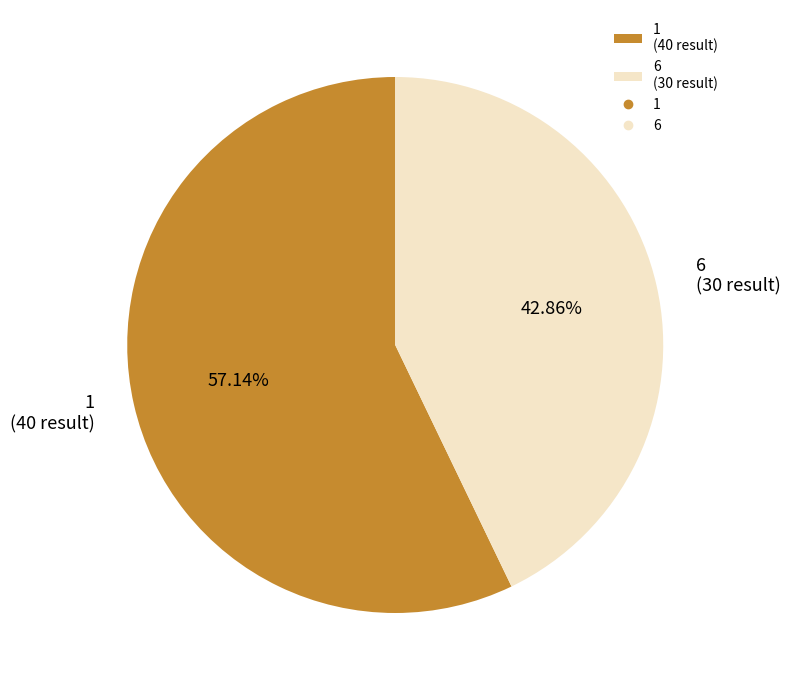

What is the largest slice in the pie chart?

1